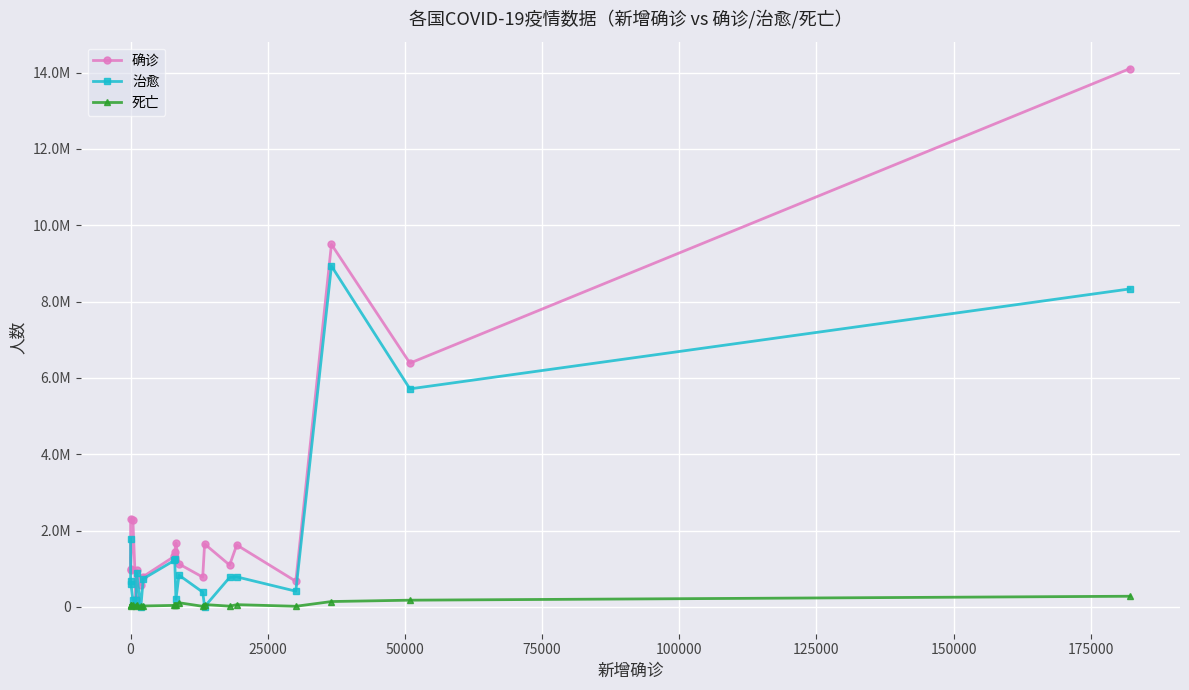

How many values in the 确诊 series exceed 1324792?

9